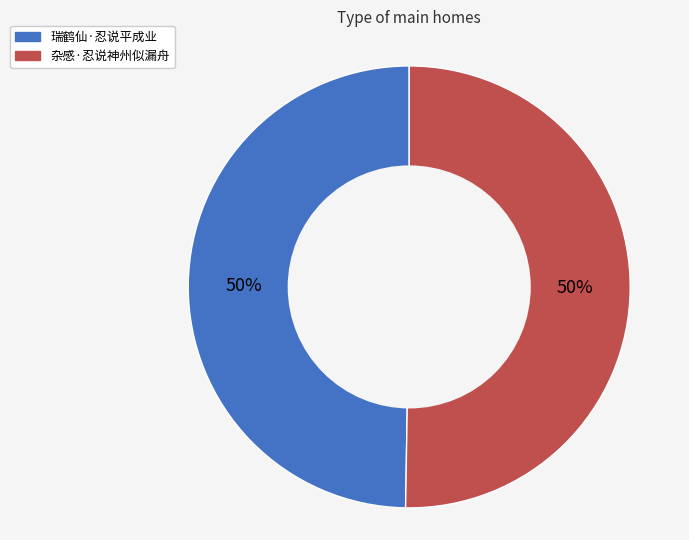

To the nearest percent, what portion does 杂感·忍说神州似漏舟 represent?

50%